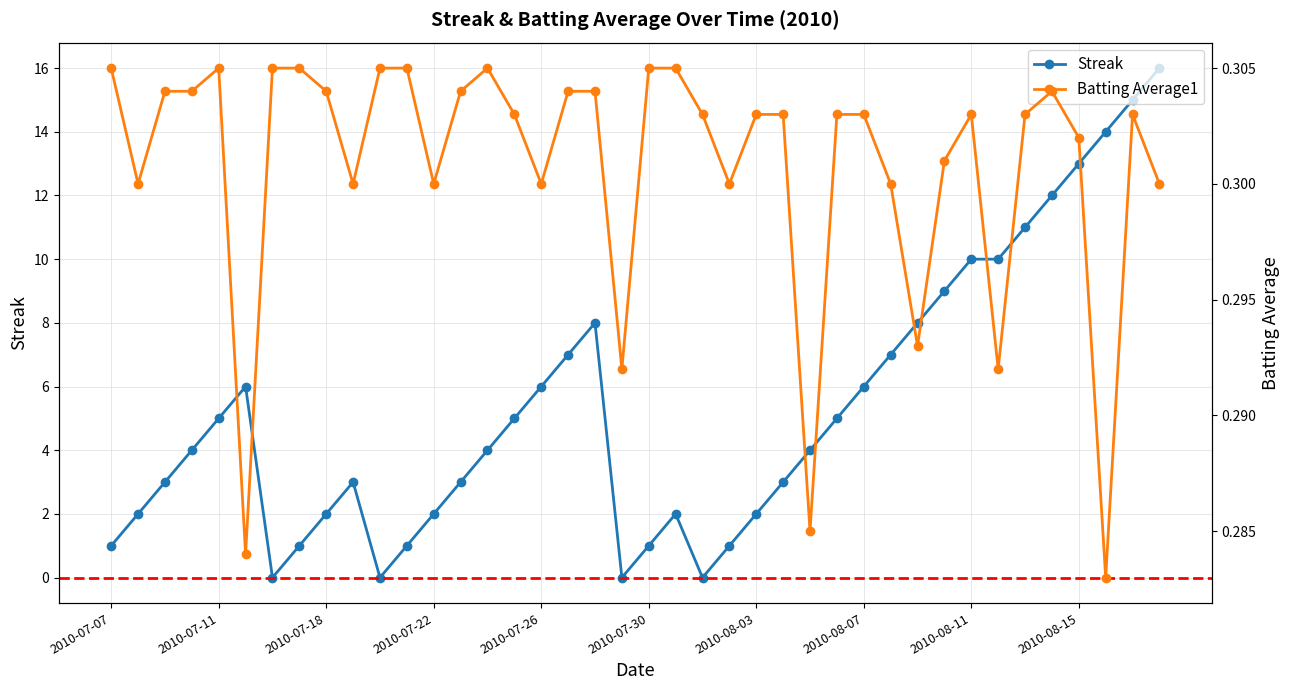

Reading left to right, list all the values displayed in this chart.

Streak: 1.0	2.0	3.0	4.0	5.0	6.0	0.0	1.0	2.0	3.0	0.0	1.0	2.0	3.0	4.0	5.0	6.0	7.0	8.0	0.0	1.0	2.0	0.0	1.0	2.0	3.0	4.0	5.0	6.0	7.0	8.0	9.0	10.0	10.0	11.0	12.0	13.0	14.0	15.0	16.0
Batting Average1: 0.3	0.3	0.3	0.3	0.3	0.3	0.3	0.3	0.3	0.3	0.3	0.3	0.3	0.3	0.3	0.3	0.3	0.3	0.3	0.3	0.3	0.3	0.3	0.3	0.3	0.3	0.3	0.3	0.3	0.3	0.3	0.3	0.3	0.3	0.3	0.3	0.3	0.3	0.3	0.3